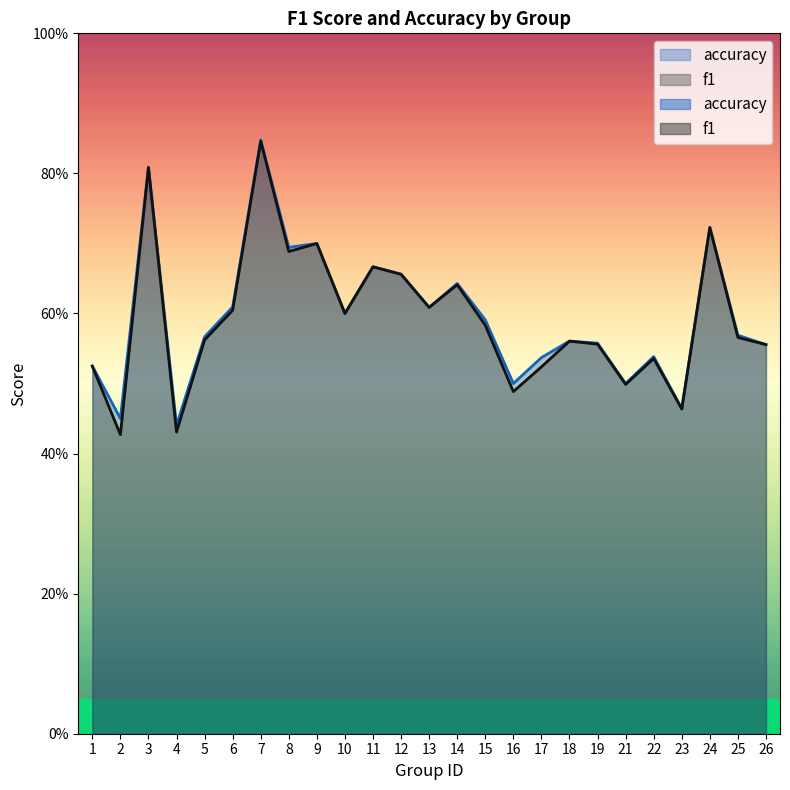

How many lines are shown in the chart?

2